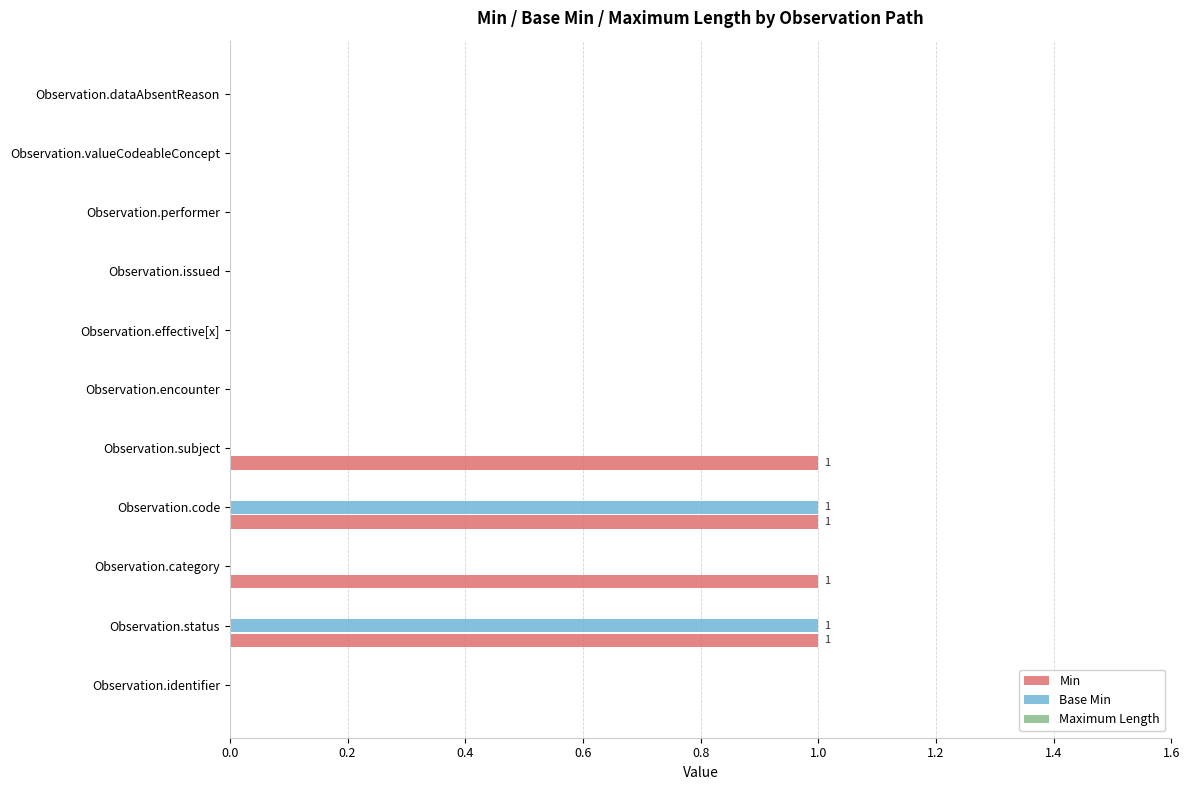

Is the value of Base Min at Observation.encounter greater than the value of Min at Observation.subject?

No